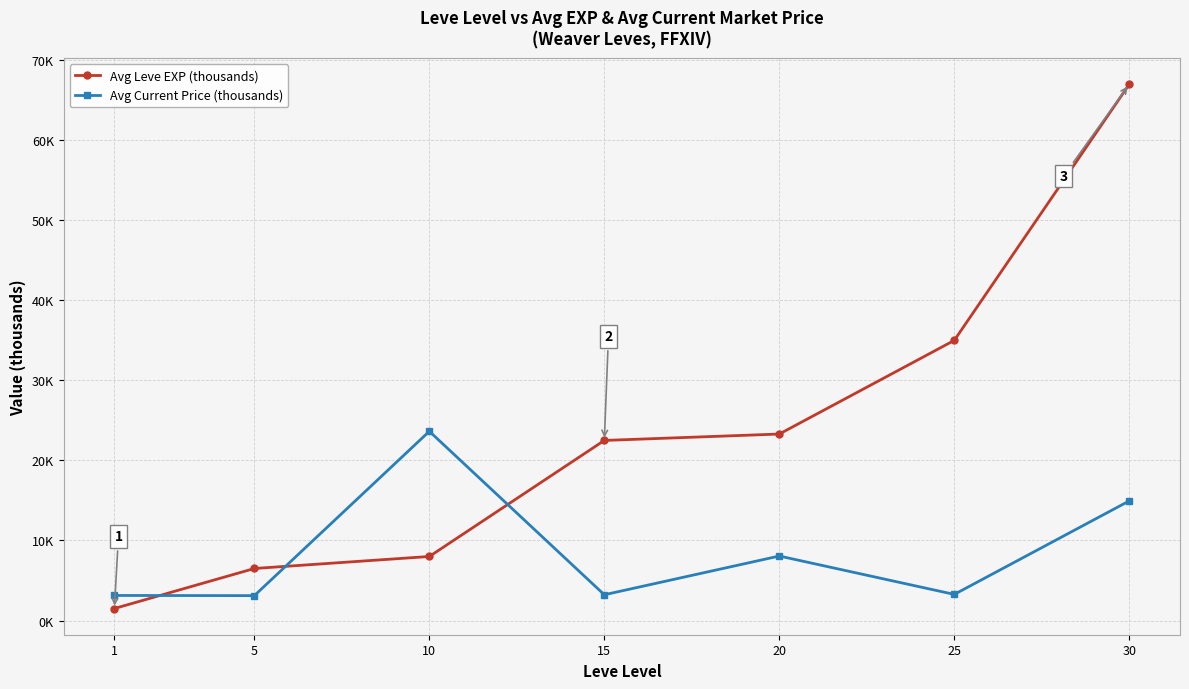

Read the Avg Leve EXP (thousands) value at 1.

1.5